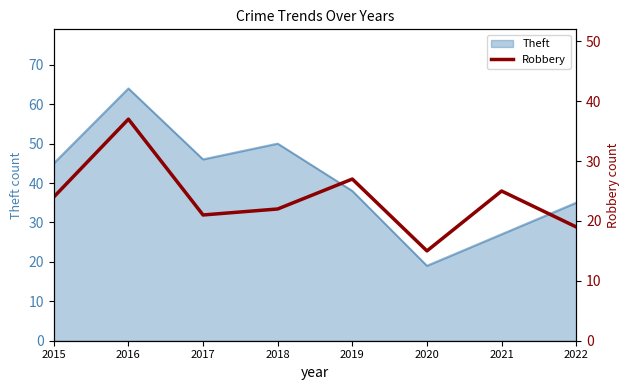

Where is Theft nearest to the value 41?

2019